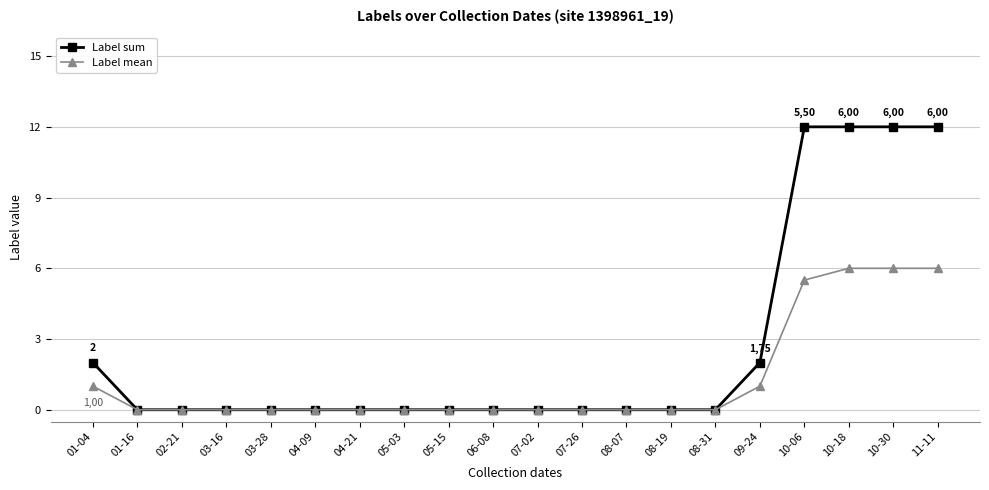

The Label mean series shows 0.0 at 03-28. True or false?

True